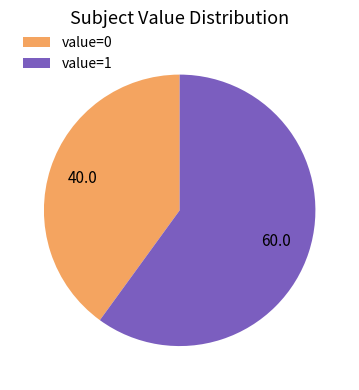

The value=1 slice represents 65% of the pie. True or false?

False